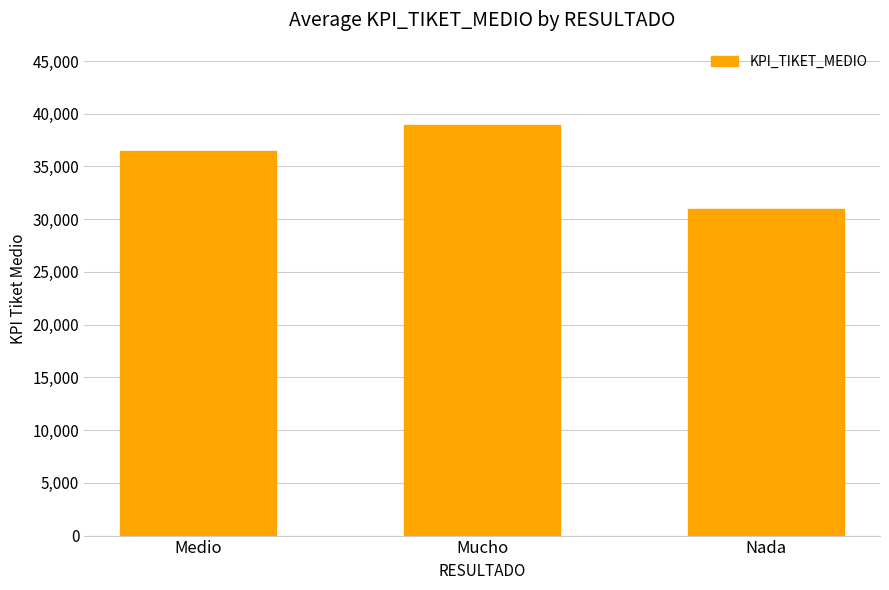

What is the difference between the maximum and minimum values?

7975.5